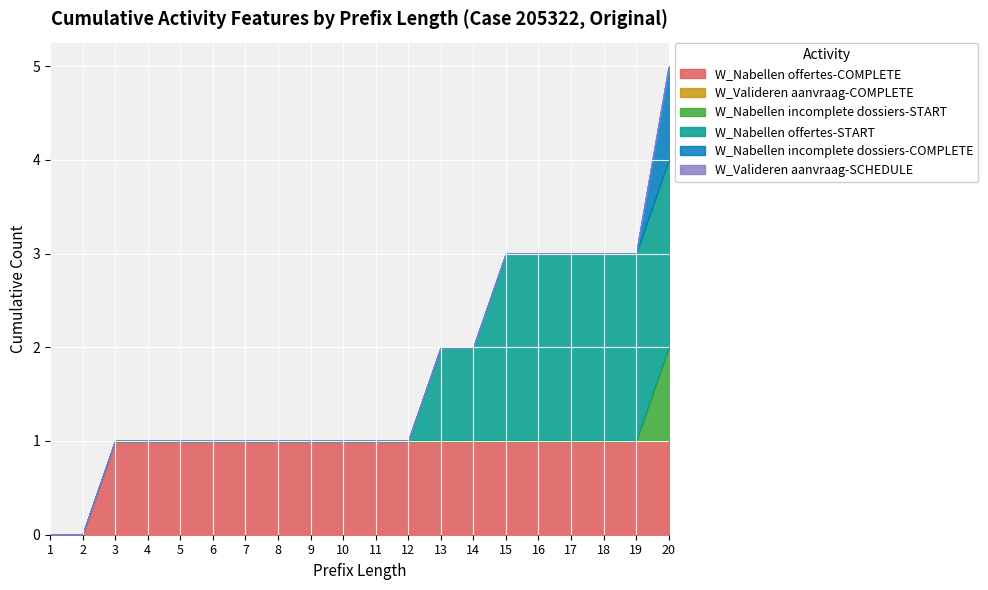

Which category has the lowest value across all series?

1